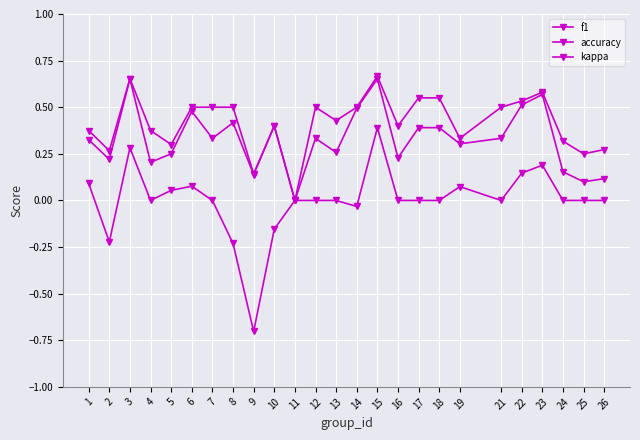

Does the chart have visible grid lines?

Yes